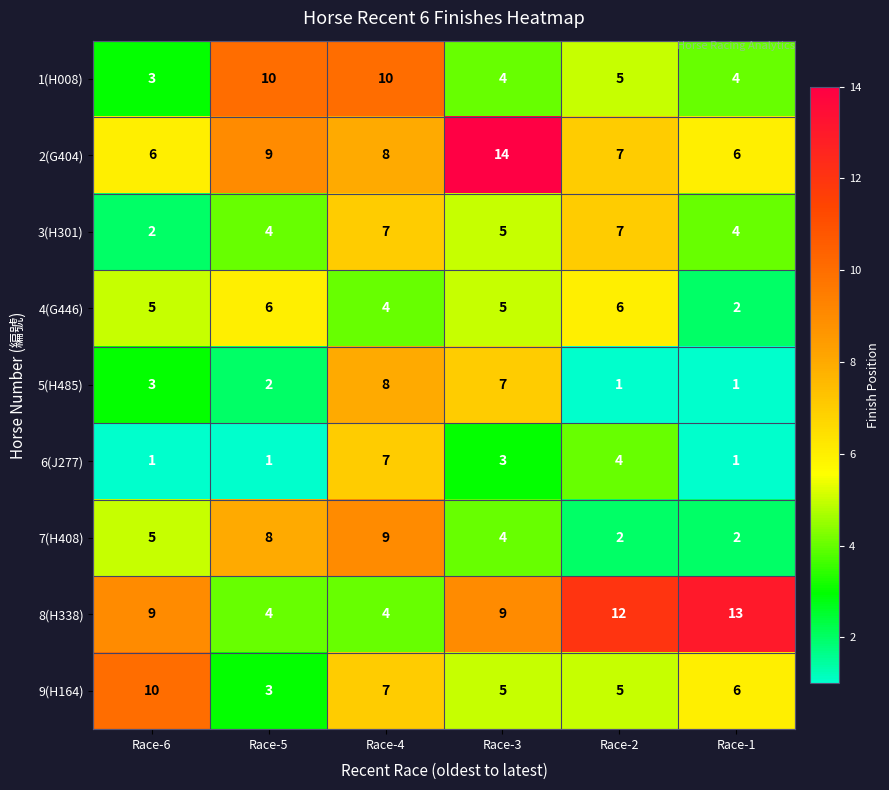

The 9(H164) series shows 8 at Race-1. True or false?

False